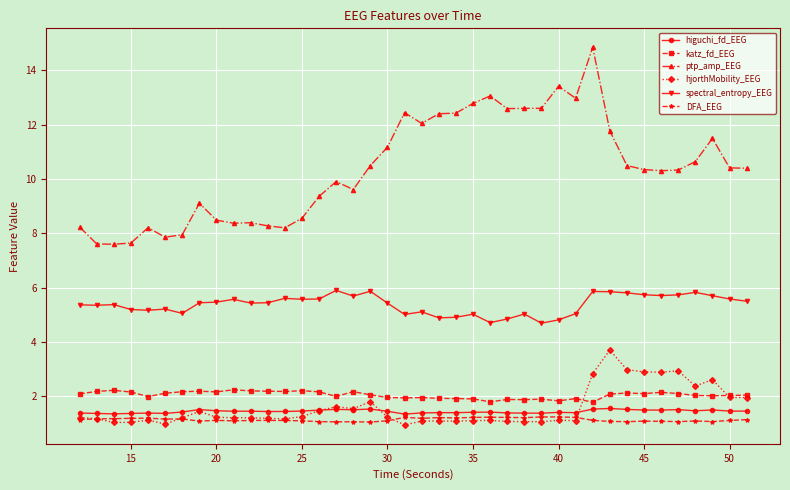

How many series are shown in this chart?

6